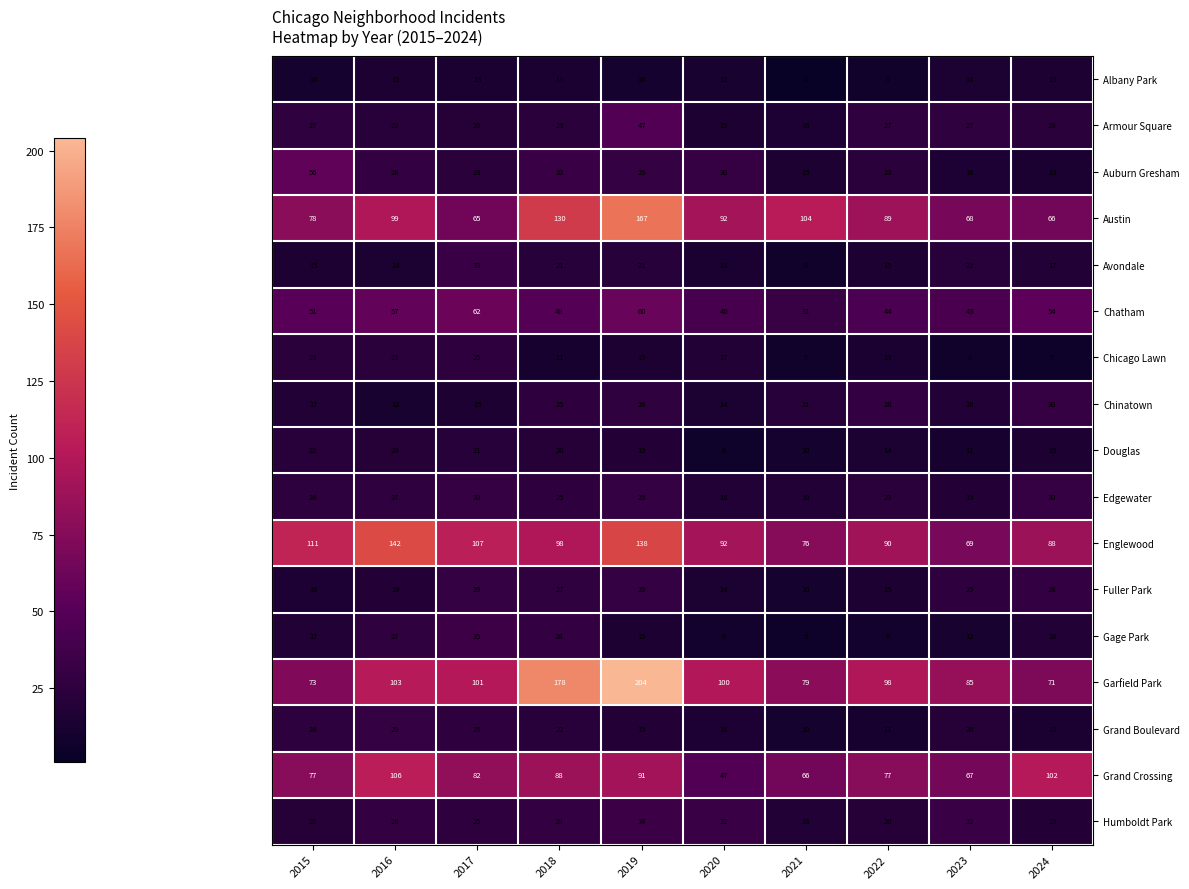

How many series are shown in this chart?

17